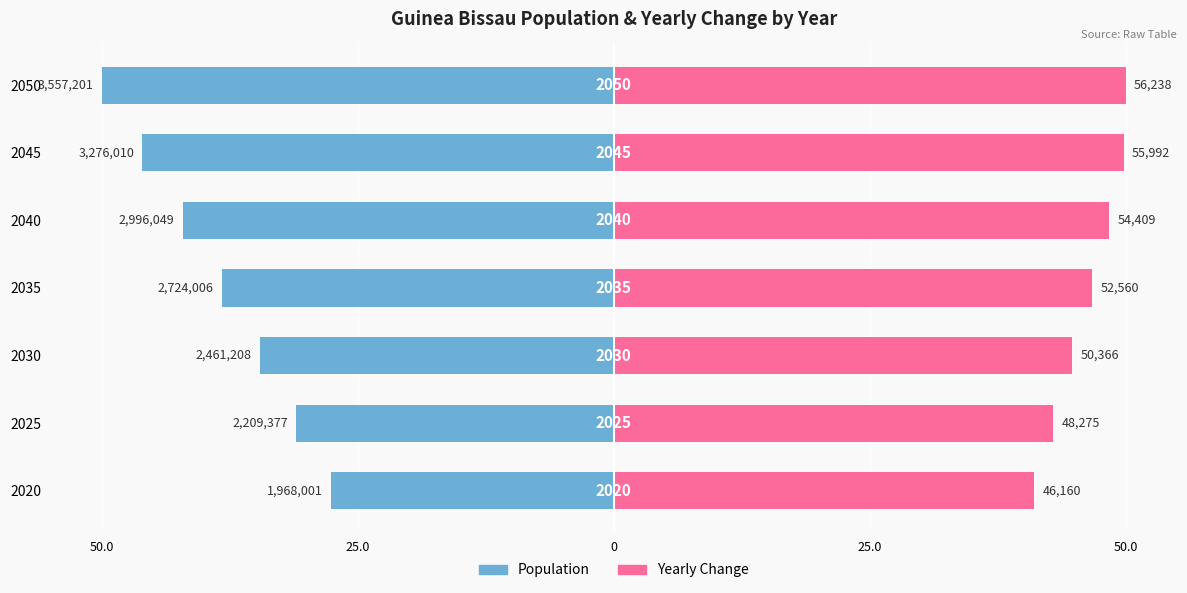

At 2035, list the series in order from largest to smallest.

Yearly Change, Population